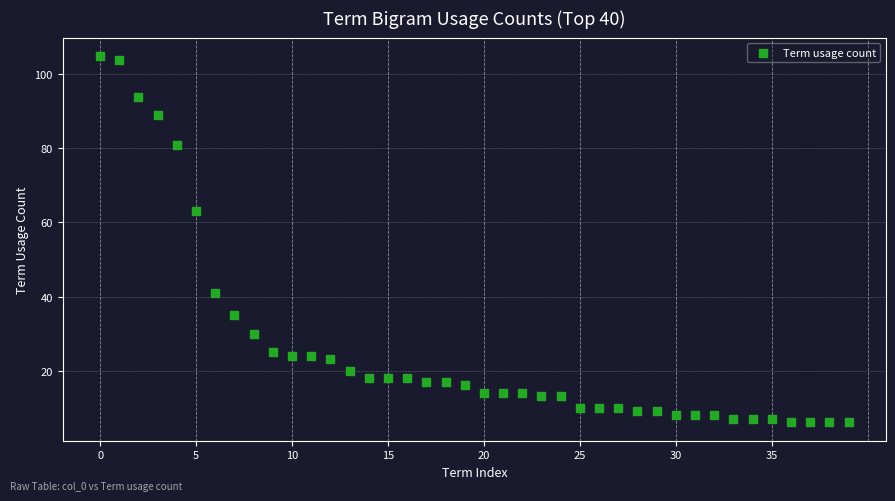

What Y value in the scatter plot is closest to 55?

63